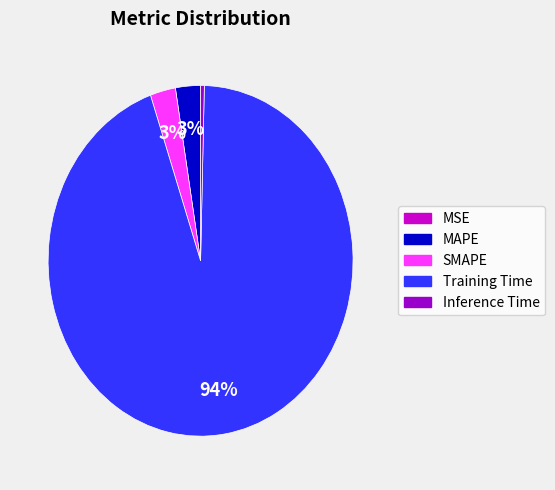

Which slice is the largest?

Training Time